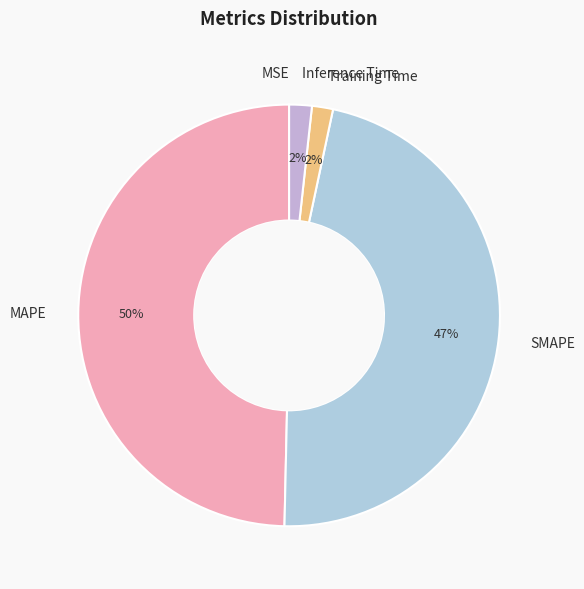

To the nearest percent, what portion does MAPE represent?

50%